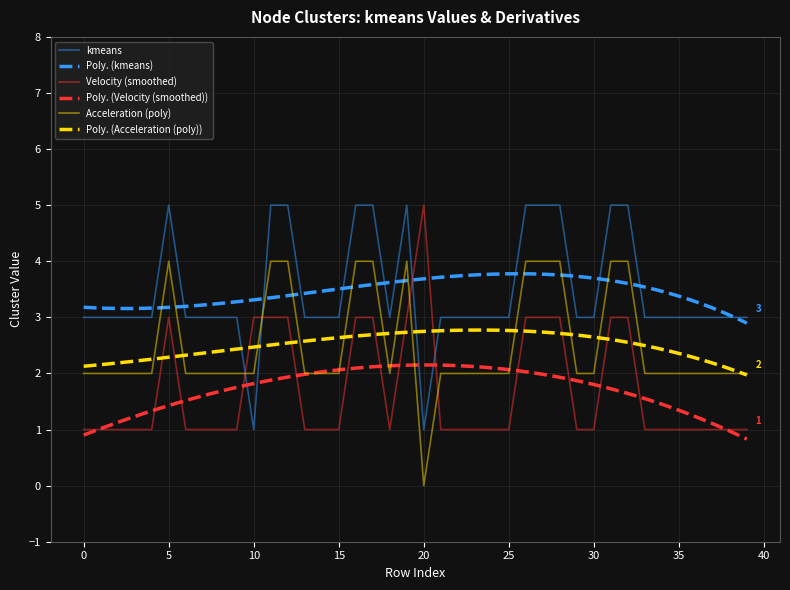

True or false: kmeans_smooth and kmeans_poly intersect in this chart.

True